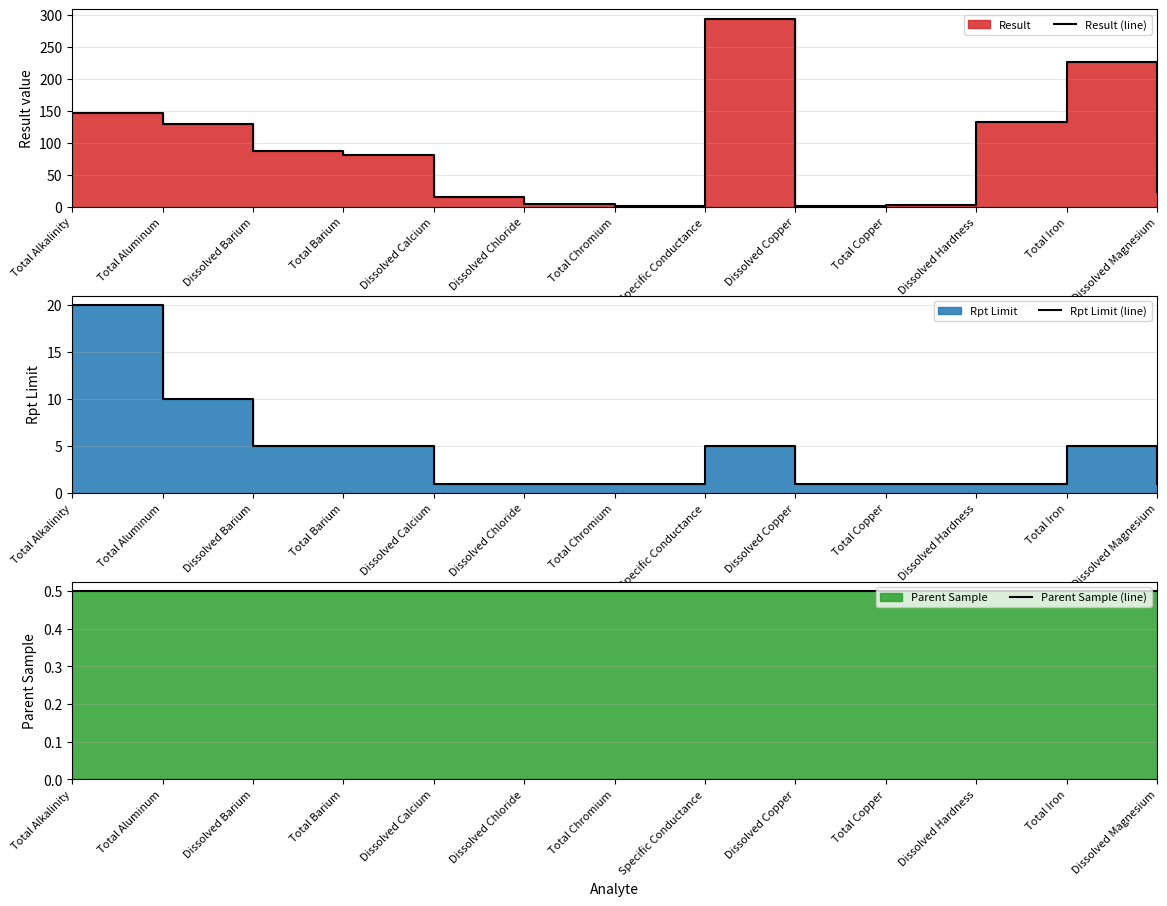

What position from the right is Dissolved Hardness?

3